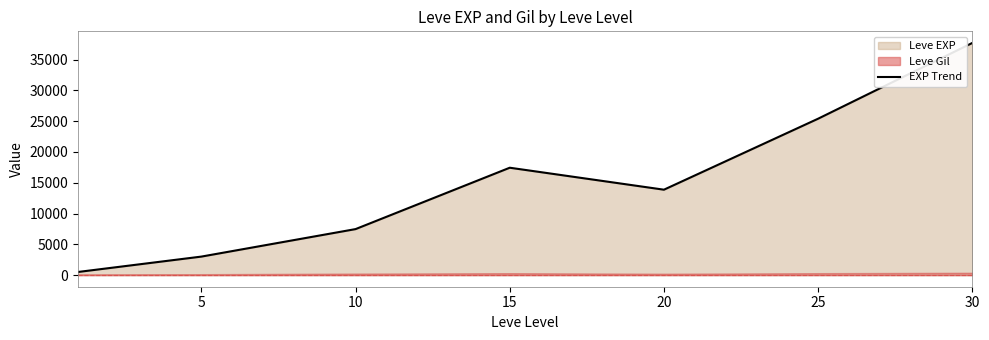

Where is the first local maximum?

15